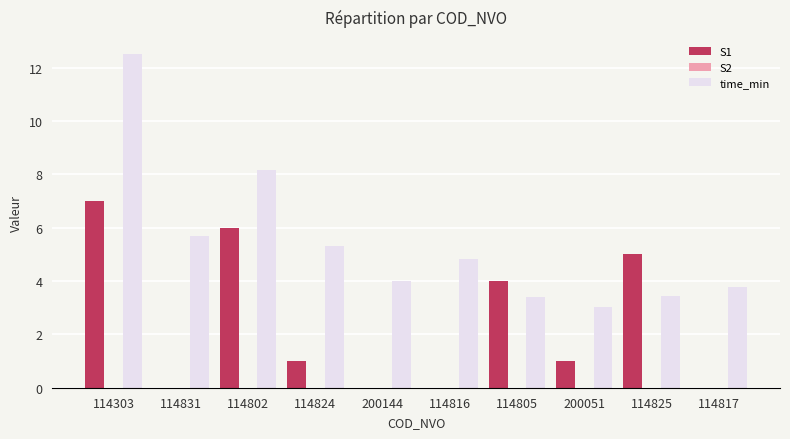

What is the approximate value of time_min at 114824?

5.3